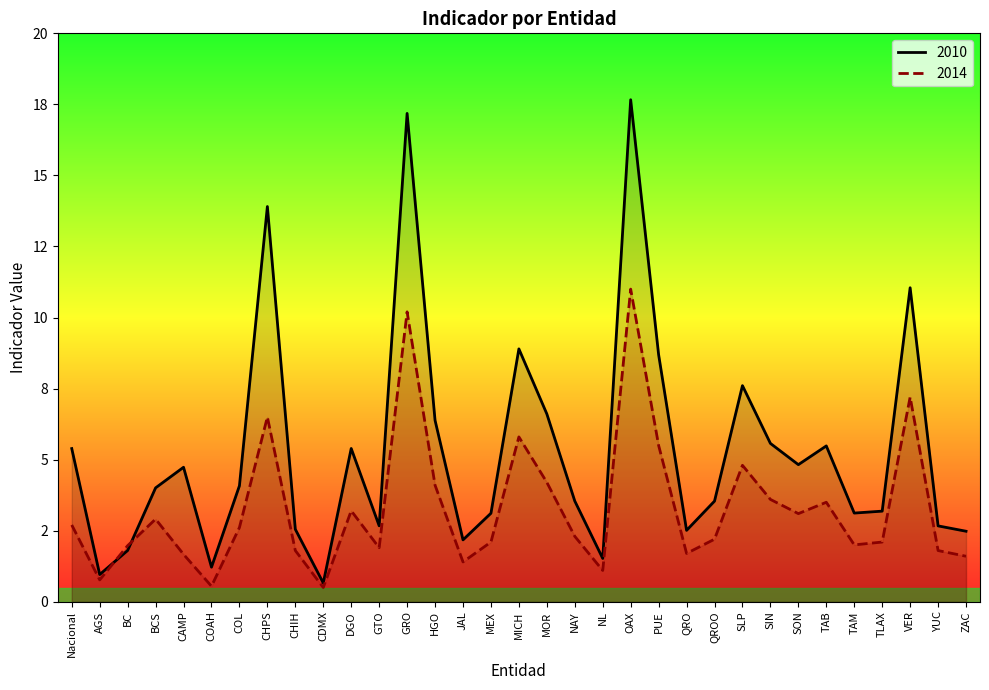

What is the label of the 14th point from the right?

NL